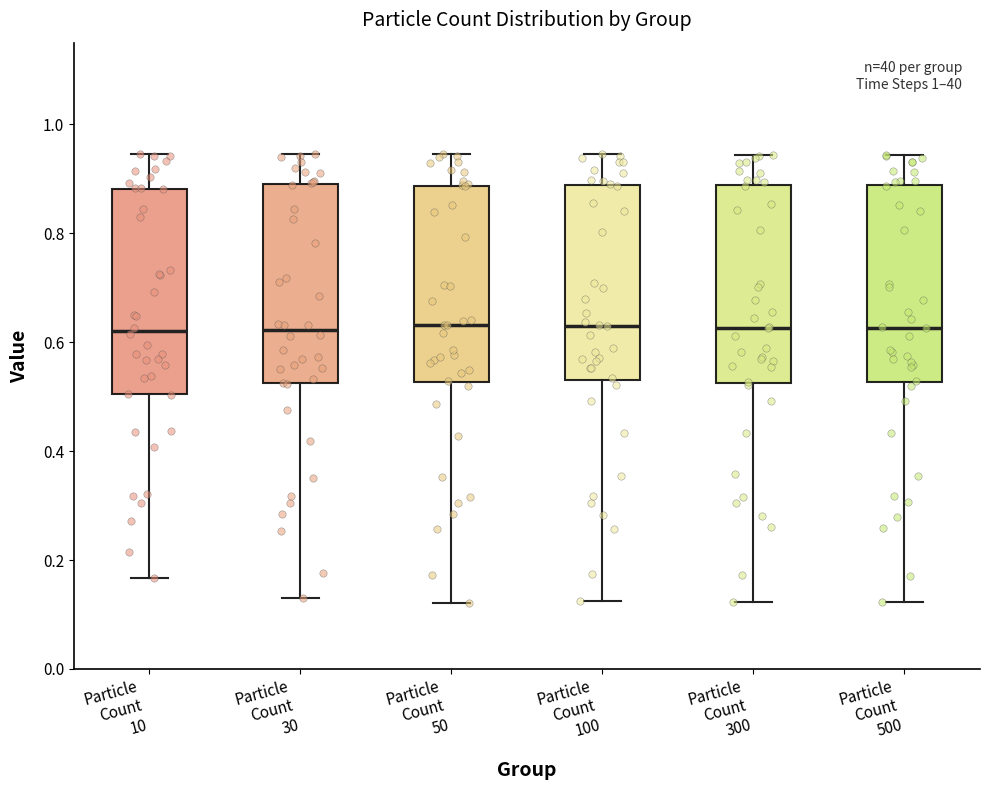

Reading left to right, read every box against the y-axis: the position of its median line, the range the box covers, and the ends of its whiskers. The values are not printed on the chart, so give them approximately, as read against the axis.

Particle Count 10: median 0.62, box 0.50 to 0.88, whiskers 0.16 to 0.94
Particle Count 30: median 0.62, box 0.52 to 0.88, whiskers 0.12 to 0.94
Particle Count 50: median 0.64, box 0.52 to 0.88, whiskers 0.12 to 0.94
Particle Count 100: median 0.64, box 0.54 to 0.88, whiskers 0.12 to 0.94
Particle Count 300: median 0.62, box 0.52 to 0.88, whiskers 0.12 to 0.94
Particle Count 500: median 0.62, box 0.52 to 0.88, whiskers 0.12 to 0.94